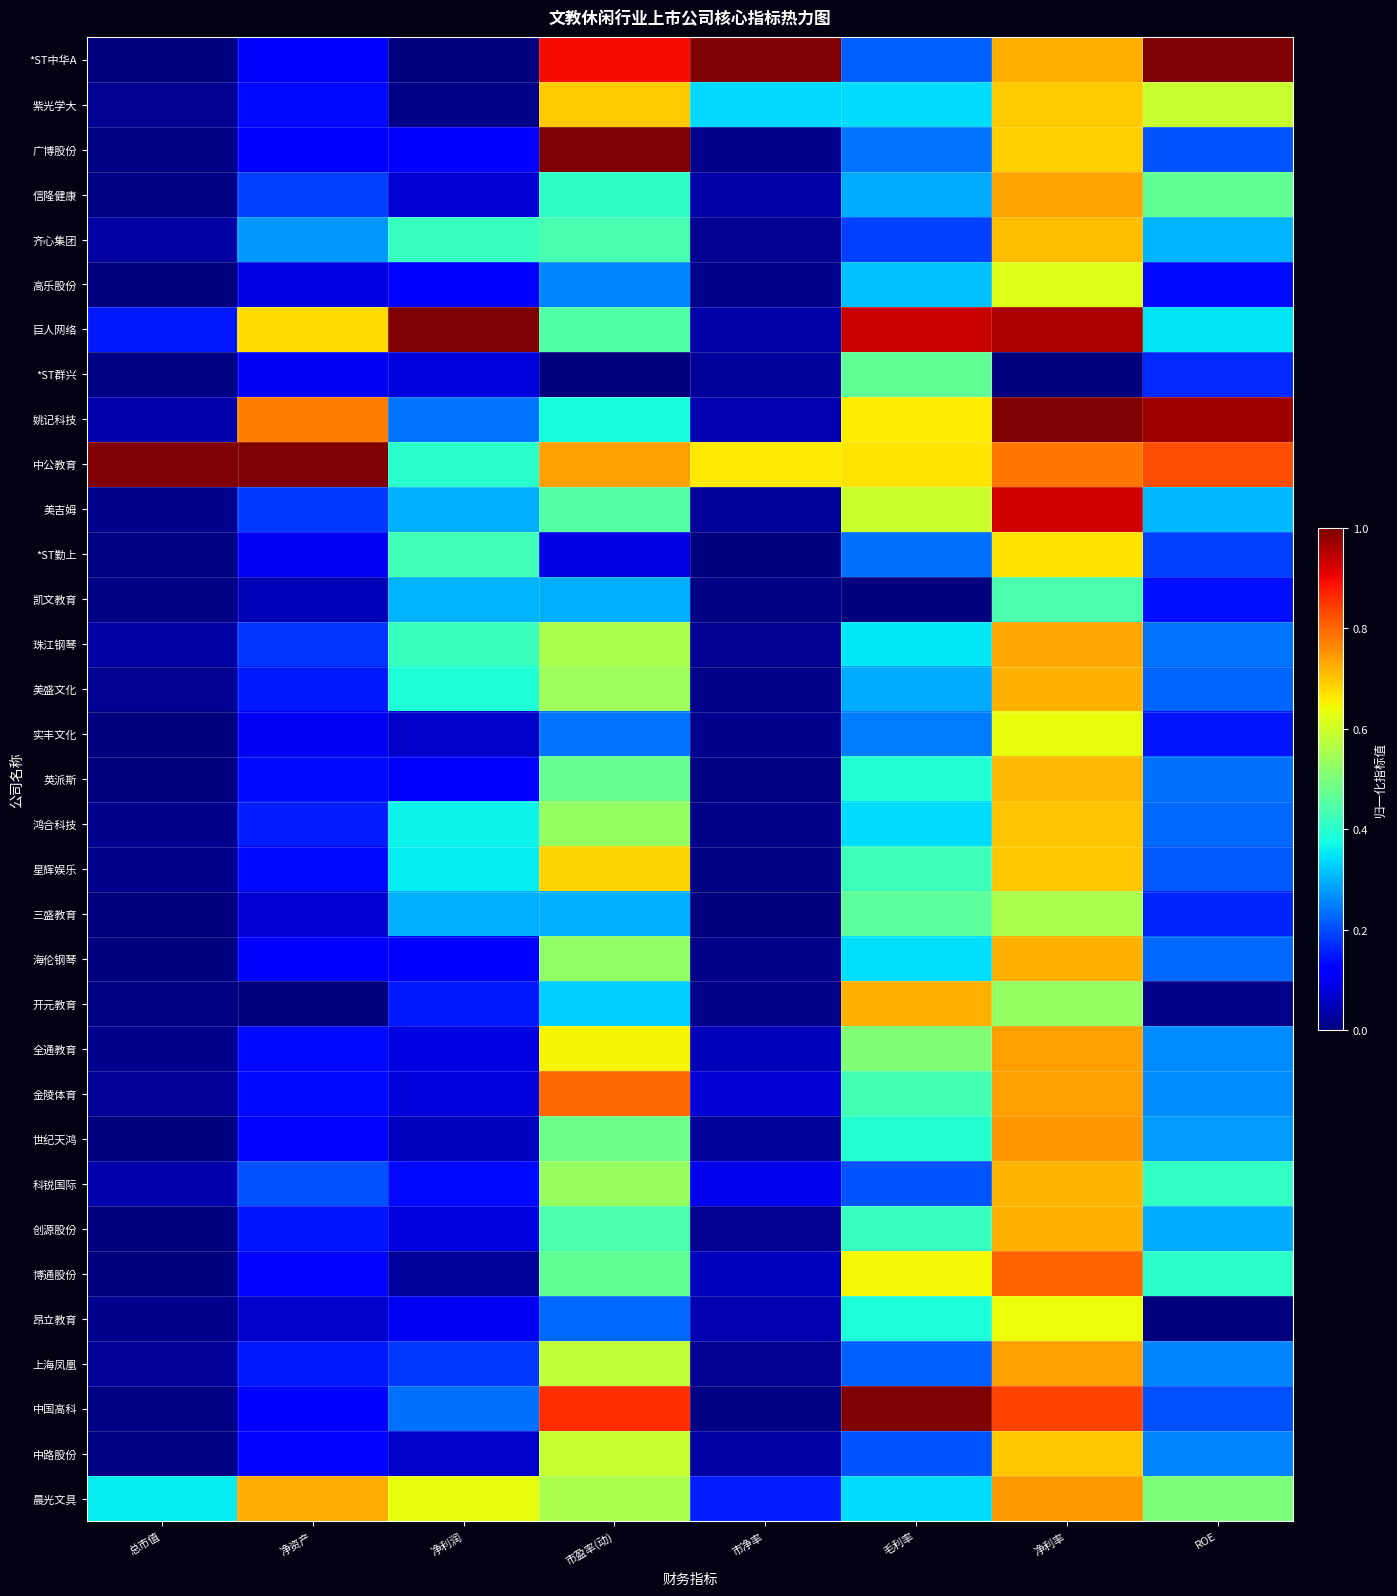

Reading right to left, list all the values displayed in this chart.

*ST中华A: ROE=1.0	净利率=0.7	毛利率=0.2	市净率=1.0	市盈率(动)=0.9	净利润=0.0	净资产=0.1	总市值=0.0
紫光学大: ROE=0.6	净利率=0.7	毛利率=0.3	市净率=0.3	市盈率(动)=0.7	净利润=0.0	净资产=0.1	总市值=0.0
广博股份: ROE=0.2	净利率=0.7	毛利率=0.2	市净率=0.0	市盈率(动)=1.0	净利润=0.1	净资产=0.1	总市值=0.0
信隆健康: ROE=0.5	净利率=0.7	毛利率=0.3	市净率=0.0	市盈率(动)=0.4	净利润=0.1	净资产=0.2	总市值=0.0
齐心集团: ROE=0.3	净利率=0.7	毛利率=0.2	市净率=0.0	市盈率(动)=0.4	净利润=0.4	净资产=0.3	总市值=0.0
高乐股份: ROE=0.1	净利率=0.6	毛利率=0.3	市净率=0.0	市盈率(动)=0.3	净利润=0.1	净资产=0.1	总市值=0.0
巨人网络: ROE=0.3	净利率=1.0	毛利率=0.9	市净率=0.0	市盈率(动)=0.4	净利润=1.0	净资产=0.7	总市值=0.1
*ST群兴: ROE=0.2	净利率=0.0	毛利率=0.5	市净率=0.0	市盈率(动)=0.0	净利润=0.1	净资产=0.1	总市值=0.0
姚记科技: ROE=1.0	净利率=1.0	毛利率=0.7	市净率=0.0	市盈率(动)=0.4	净利润=0.2	净资产=0.8	总市值=0.0
中公教育: ROE=0.8	净利率=0.8	毛利率=0.7	市净率=0.7	市盈率(动)=0.7	净利润=0.4	净资产=1.0	总市值=1.0
美吉姆: ROE=0.3	净利率=0.9	毛利率=0.6	市净率=0.0	市盈率(动)=0.5	净利润=0.3	净资产=0.2	总市值=0.0
*ST勤上: ROE=0.2	净利率=0.7	毛利率=0.2	市净率=0.0	市盈率(动)=0.1	净利润=0.4	净资产=0.1	总市值=0.0
凯文教育: ROE=0.1	净利率=0.4	毛利率=0.0	市净率=0.0	市盈率(动)=0.3	净利润=0.3	净资产=0.1	总市值=0.0
珠江钢琴: ROE=0.2	净利率=0.7	毛利率=0.4	市净率=0.0	市盈率(动)=0.6	净利润=0.4	净资产=0.2	总市值=0.0
美盛文化: ROE=0.2	净利率=0.7	毛利率=0.3	市净率=0.0	市盈率(动)=0.5	净利润=0.4	净资产=0.2	总市值=0.0
实丰文化: ROE=0.1	净利率=0.6	毛利率=0.2	市净率=0.0	市盈率(动)=0.2	净利润=0.1	净资产=0.1	总市值=0.0
英派斯: ROE=0.2	净利率=0.7	毛利率=0.4	市净率=0.0	市盈率(动)=0.5	净利润=0.1	净资产=0.1	总市值=0.0
鸿合科技: ROE=0.2	净利率=0.7	毛利率=0.3	市净率=0.0	市盈率(动)=0.5	净利润=0.4	净资产=0.2	总市值=0.0
星辉娱乐: ROE=0.2	净利率=0.7	毛利率=0.4	市净率=0.0	市盈率(动)=0.7	净利润=0.4	净资产=0.1	总市值=0.0
三盛教育: ROE=0.2	净利率=0.6	毛利率=0.5	市净率=0.0	市盈率(动)=0.3	净利润=0.3	净资产=0.1	总市值=0.0
海伦钢琴: ROE=0.2	净利率=0.7	毛利率=0.3	市净率=0.0	市盈率(动)=0.5	净利润=0.1	净资产=0.1	总市值=0.0
开元教育: ROE=0.0	净利率=0.5	毛利率=0.7	市净率=0.0	市盈率(动)=0.3	净利润=0.2	净资产=0.0	总市值=0.0
全通教育: ROE=0.3	净利率=0.7	毛利率=0.5	市净率=0.1	市盈率(动)=0.7	净利润=0.1	净资产=0.1	总市值=0.0
金陵体育: ROE=0.3	净利率=0.7	毛利率=0.4	市净率=0.1	市盈率(动)=0.8	净利润=0.1	净资产=0.1	总市值=0.0
世纪天鸿: ROE=0.3	净利率=0.7	毛利率=0.4	市净率=0.0	市盈率(动)=0.5	净利润=0.1	净资产=0.1	总市值=0.0
科锐国际: ROE=0.4	净利率=0.7	毛利率=0.2	市净率=0.1	市盈率(动)=0.5	净利润=0.1	净资产=0.2	总市值=0.0
创源股份: ROE=0.3	净利率=0.7	毛利率=0.4	市净率=0.0	市盈率(动)=0.4	净利润=0.1	净资产=0.1	总市值=0.0
博通股份: ROE=0.4	净利率=0.8	毛利率=0.6	市净率=0.1	市盈率(动)=0.5	净利润=0.0	净资产=0.1	总市值=0.0
昂立教育: ROE=0.0	净利率=0.6	毛利率=0.4	市净率=0.0	市盈率(动)=0.2	净利润=0.1	净资产=0.1	总市值=0.0
上海凤凰: ROE=0.3	净利率=0.7	毛利率=0.2	市净率=0.0	市盈率(动)=0.6	净利润=0.2	净资产=0.2	总市值=0.0
中国高科: ROE=0.2	净利率=0.8	毛利率=1.0	市净率=0.0	市盈率(动)=0.9	净利润=0.2	净资产=0.1	总市值=0.0
中路股份: ROE=0.3	净利率=0.7	毛利率=0.2	市净率=0.0	市盈率(动)=0.6	净利润=0.1	净资产=0.1	总市值=0.0
晨光文具: ROE=0.5	净利率=0.7	毛利率=0.3	市净率=0.2	市盈率(动)=0.6	净利润=0.6	净资产=0.7	总市值=0.4